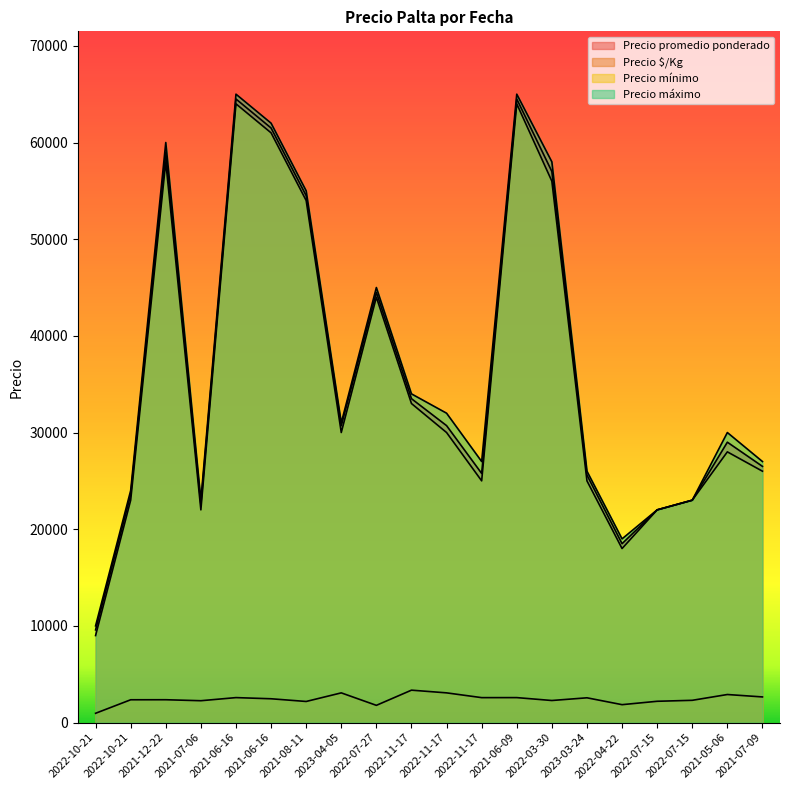

What are all the series names shown in the legend?

Precio promedio ponderado, Precio $/Kg, Precio mínimo, Precio máximo